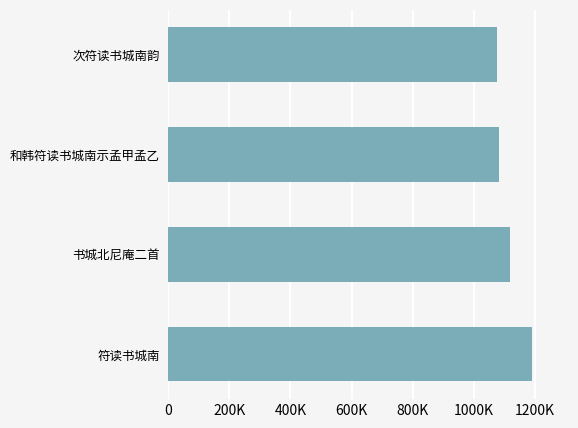

Are the bars horizontal?

Yes